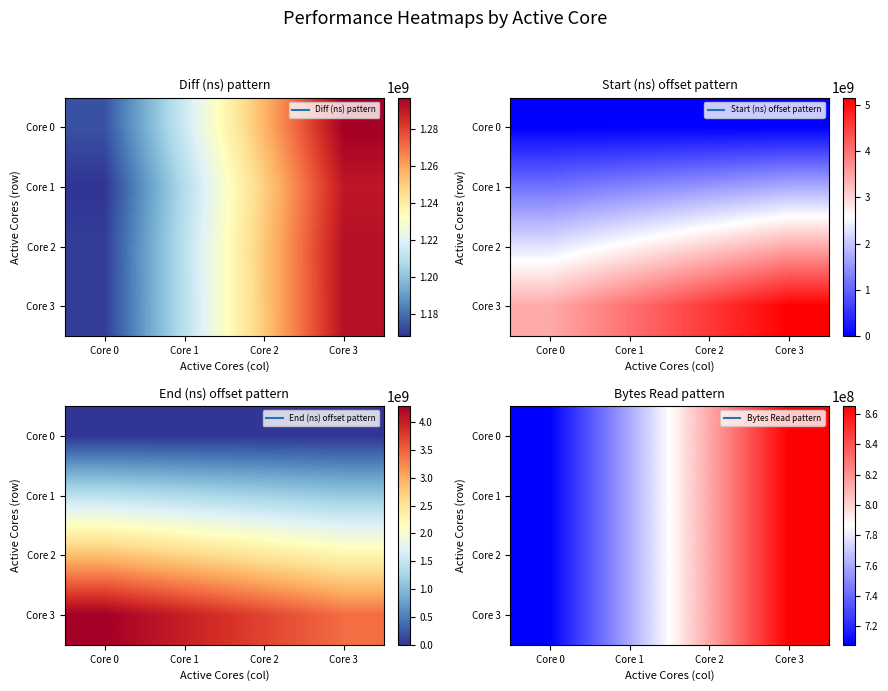

What is the difference between the second highest and minimum values in the Core 3 series?

104857600.0